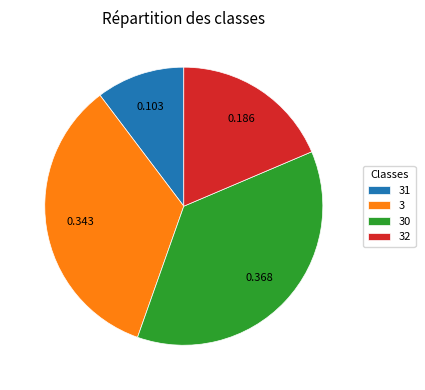

Does 3 represent more than half of the total?

No